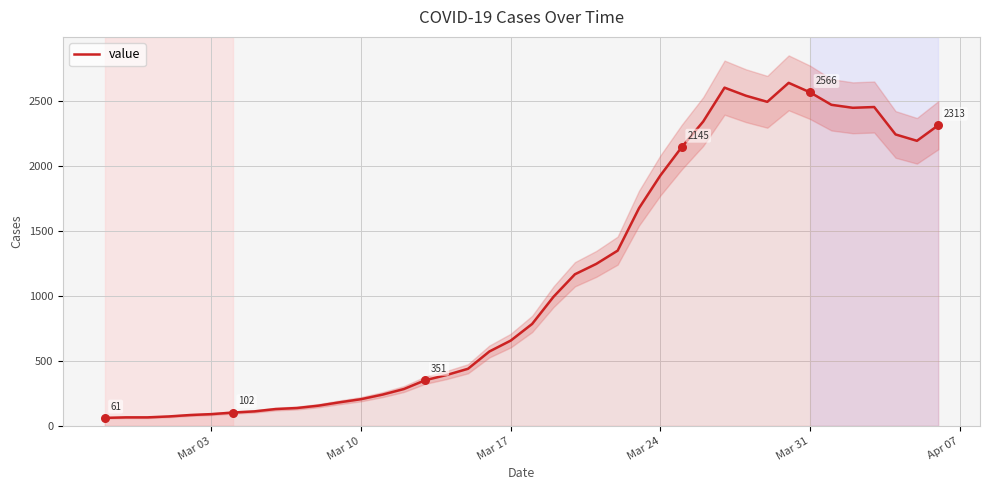

What is the maximum value for value?

2639